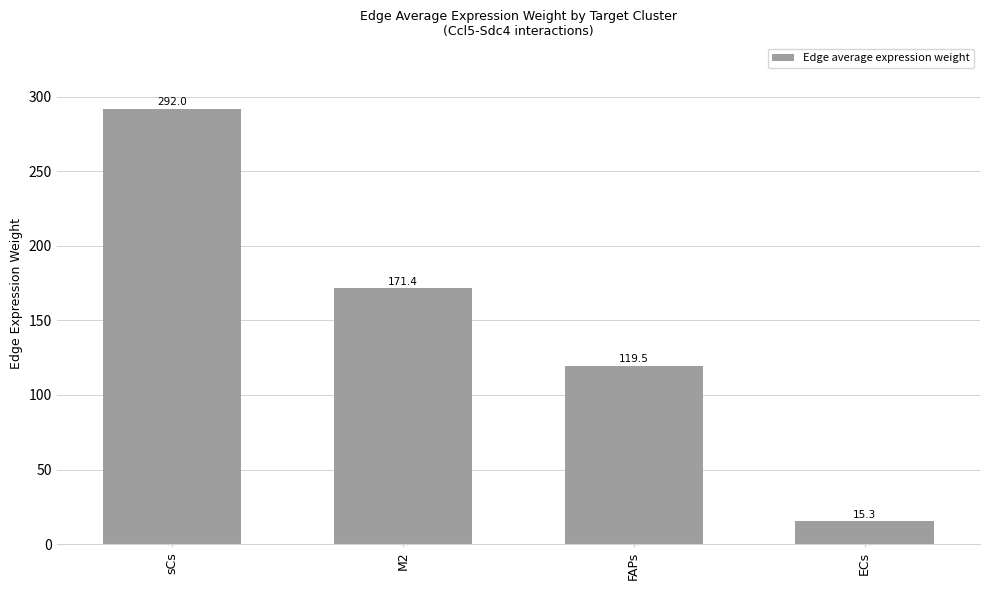

List the labels in order of value, smallest first.

ECs, FAPs, M2, sCs